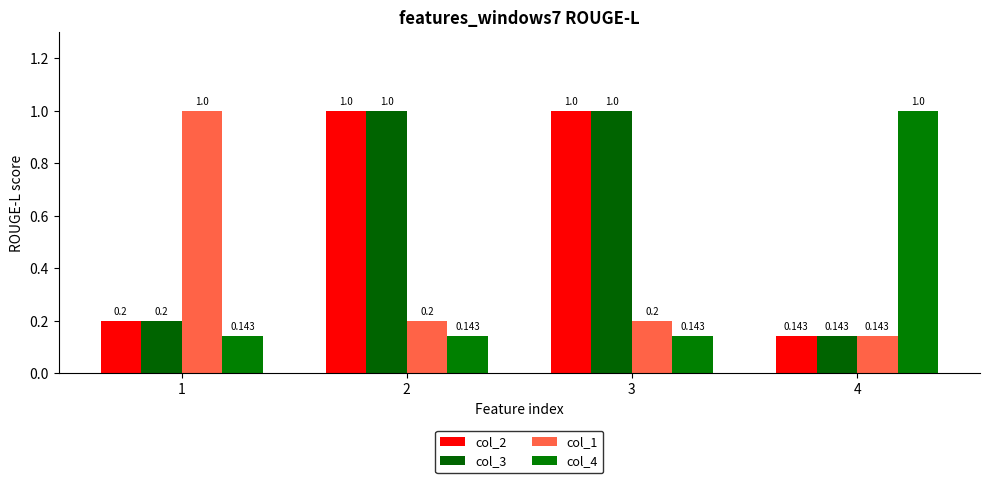

Is the value of col_1 at 3 greater than the value of col_2 at 2?

No